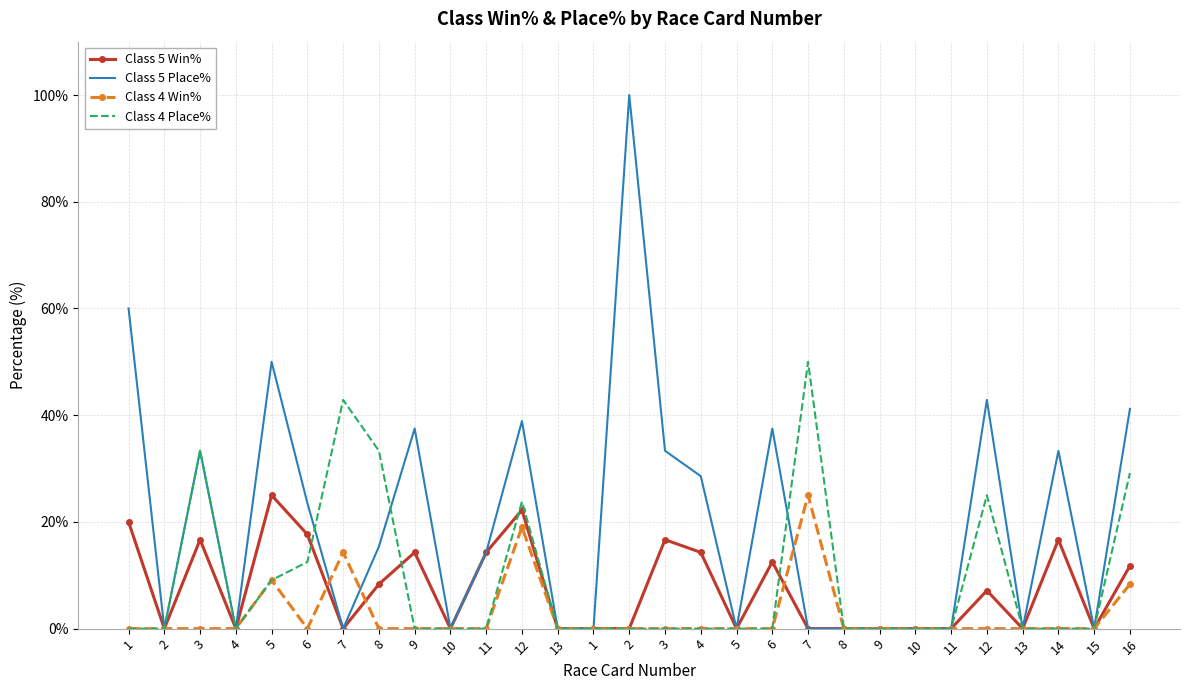

What are all the series names shown in the legend?

Class 5 Win%, Class 5 Place%, Class 4 Win%, Class 4 Place%